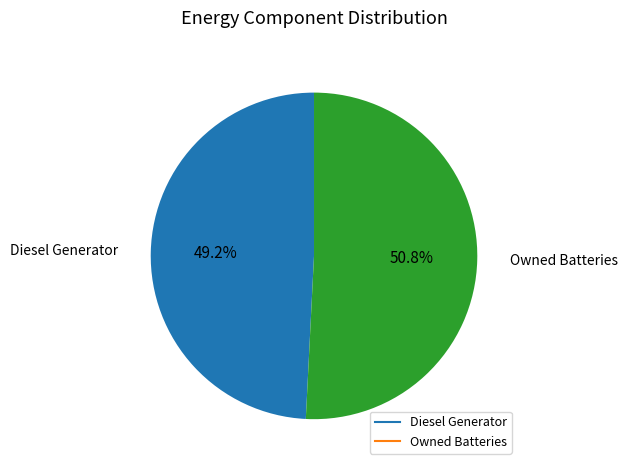

Is there any slice that represents more than half of the pie?

Yes